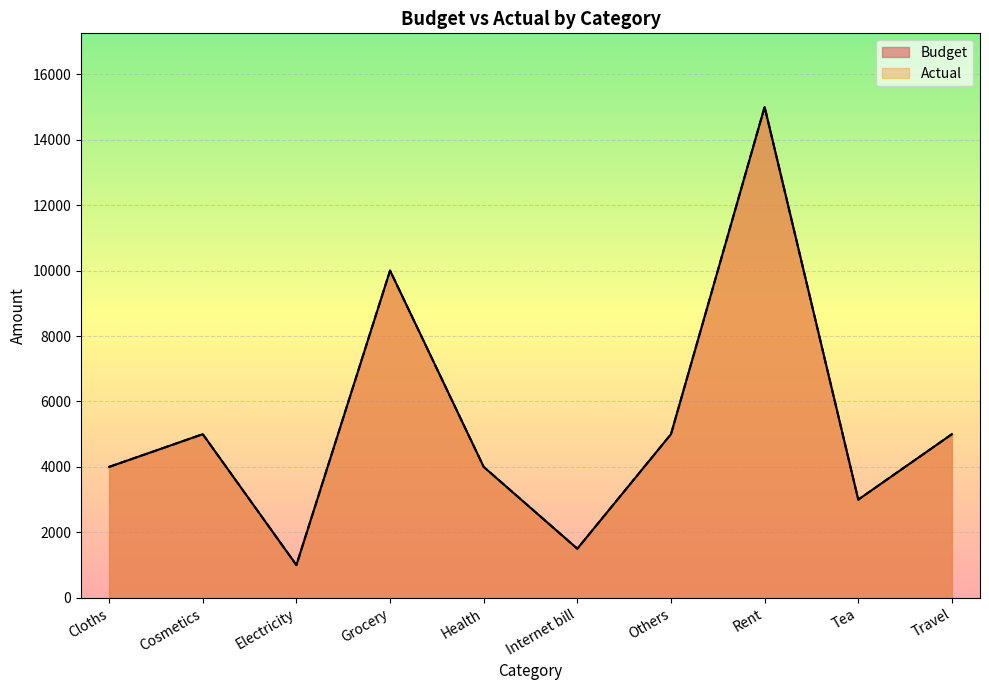

How many values in the Actual series are below 5000?

5